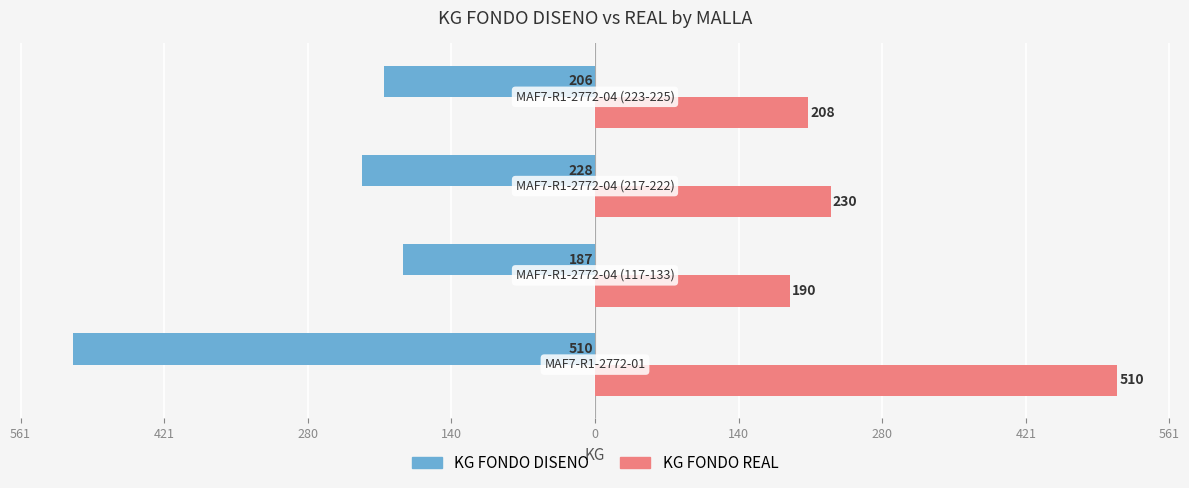

What are all the series names shown in the legend?

KG FONDO DISENO, KG FONDO REAL